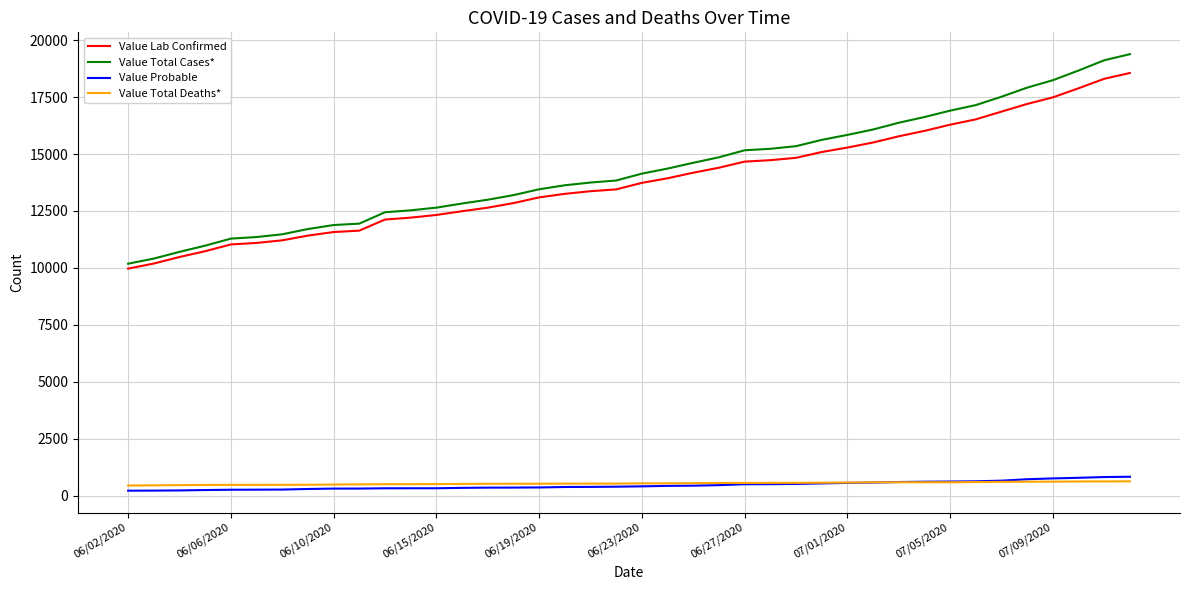

Does the chart have visible grid lines?

Yes